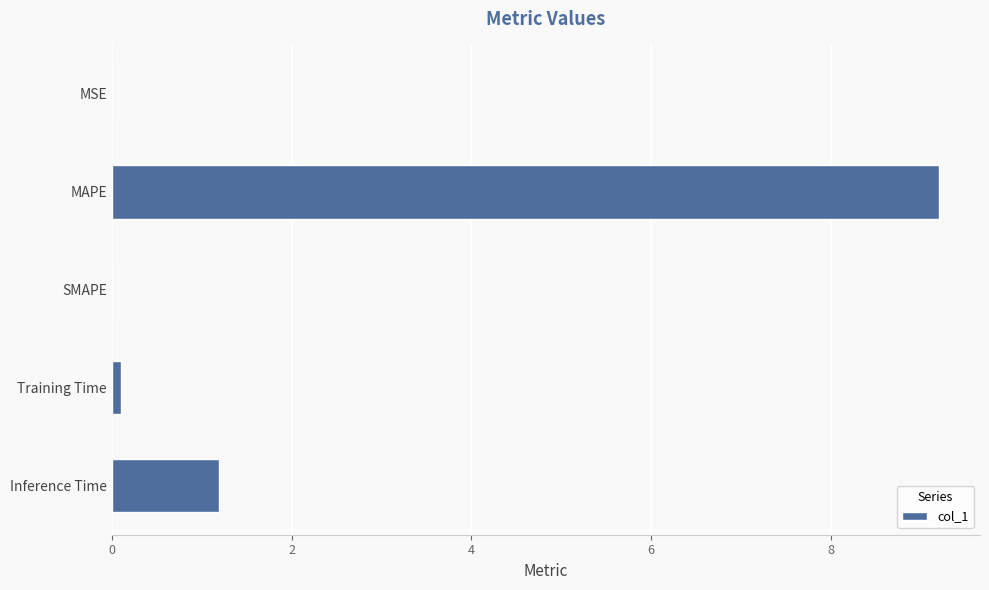

Between MAPE and Inference Time, which is larger?

MAPE